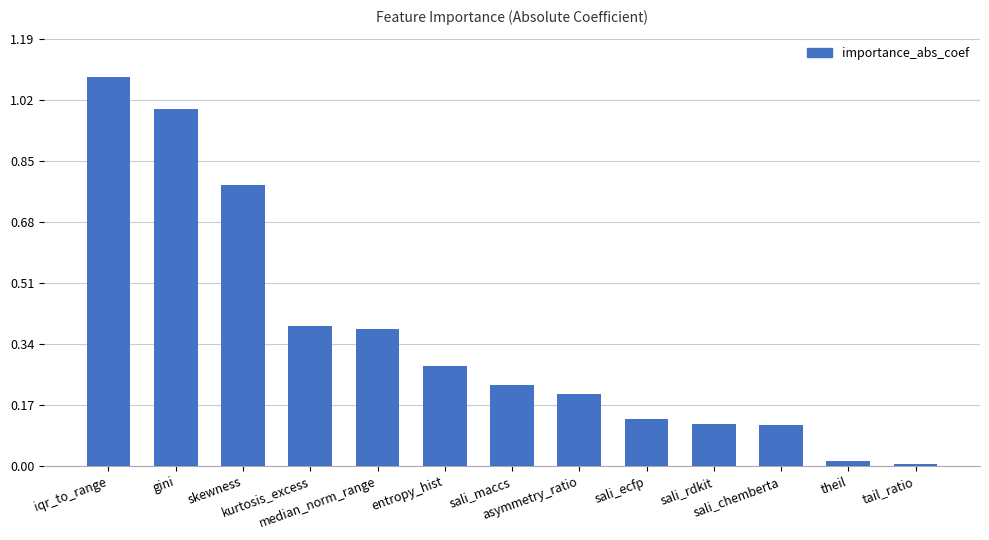

Is it true that the value at sali_chemberta is 0.2?

False